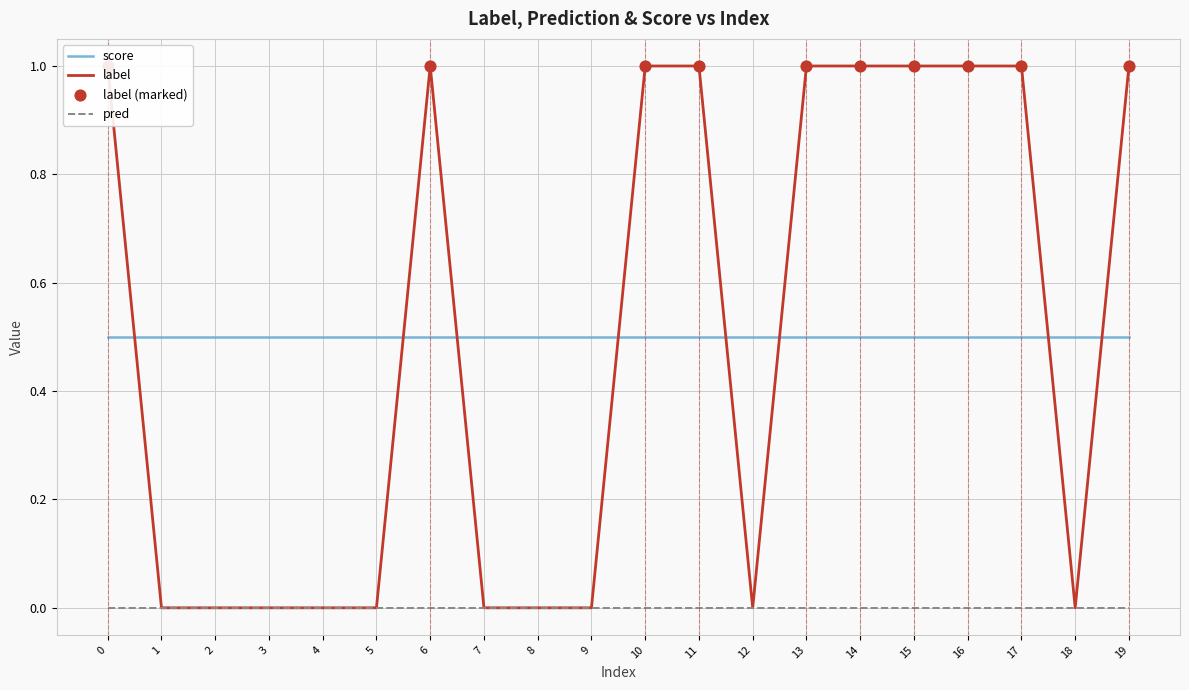

Which series has the largest total across all categories?

score